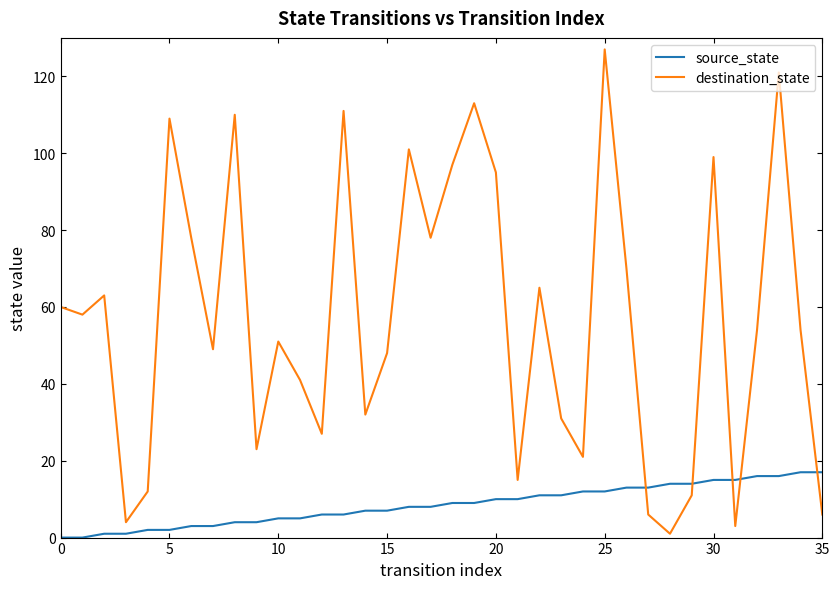

List the series in order of their overall mean, lowest first.

source_state, destination_state